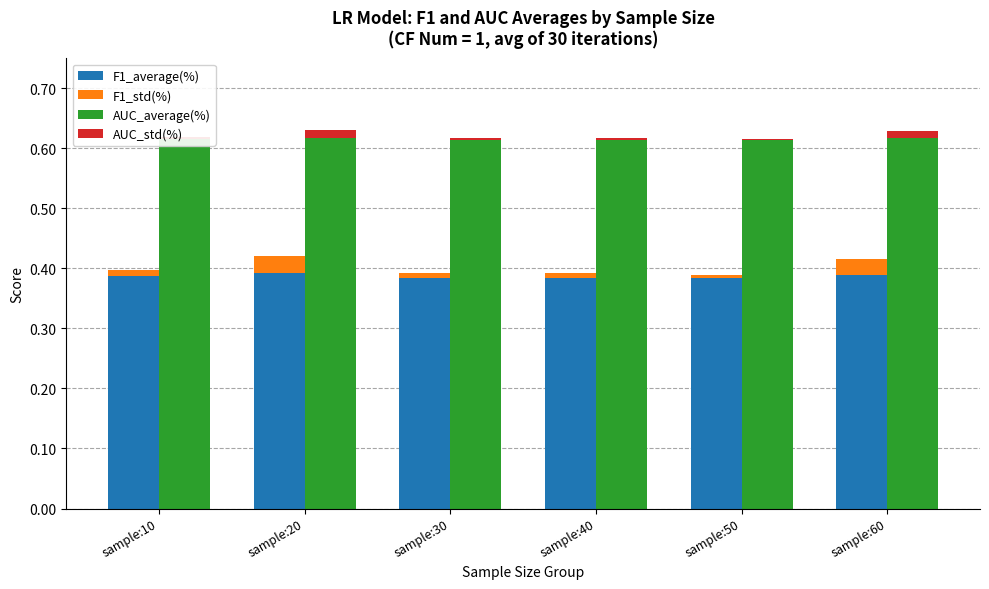

Reading left to right, extract all data points from this chart.

F1_average(%): 0.4	0.4	0.4	0.4	0.4	0.4
F1_std(%): 0.0	0.0	0.0	0.0	0.0	0.0
AUC_average(%): 0.6	0.6	0.6	0.6	0.6	0.6
AUC_std(%): 0.0	0.0	0.0	0.0	0.0	0.0